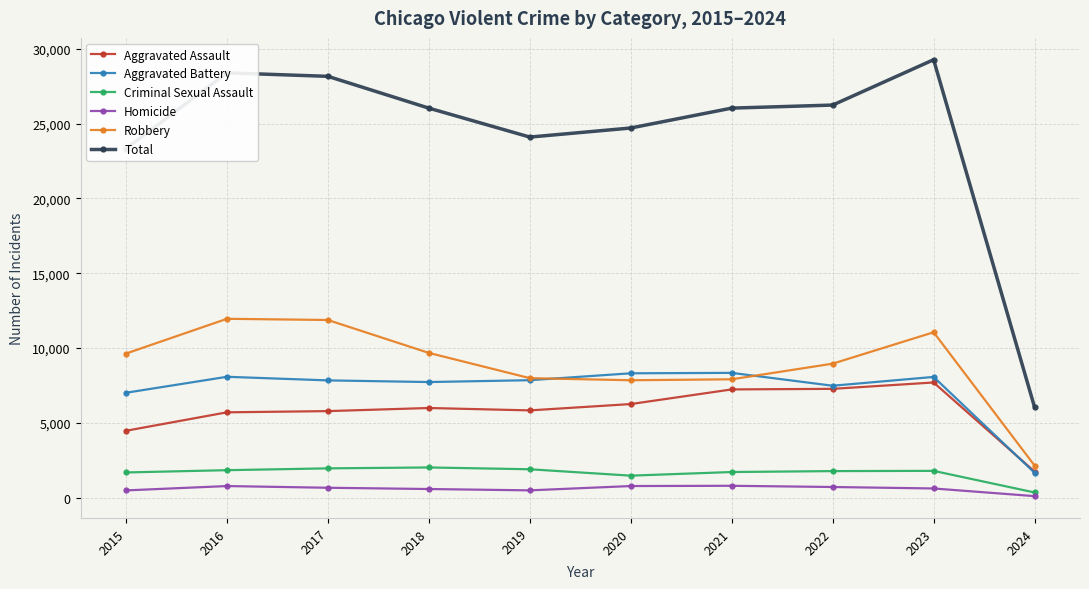

Which series has the widest spread of values?

Total